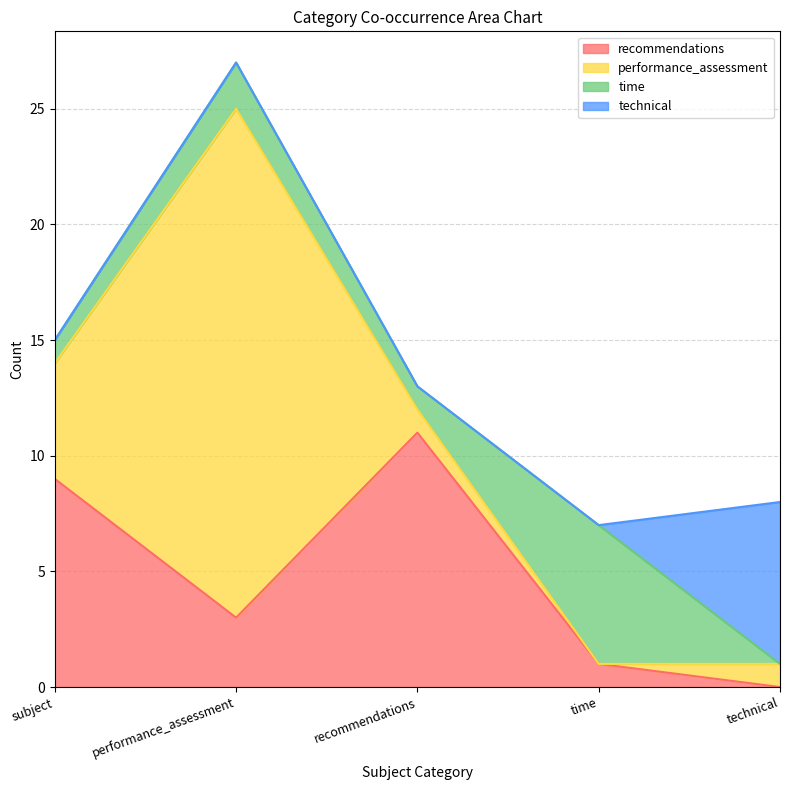

What is the total value across all series at time?

7